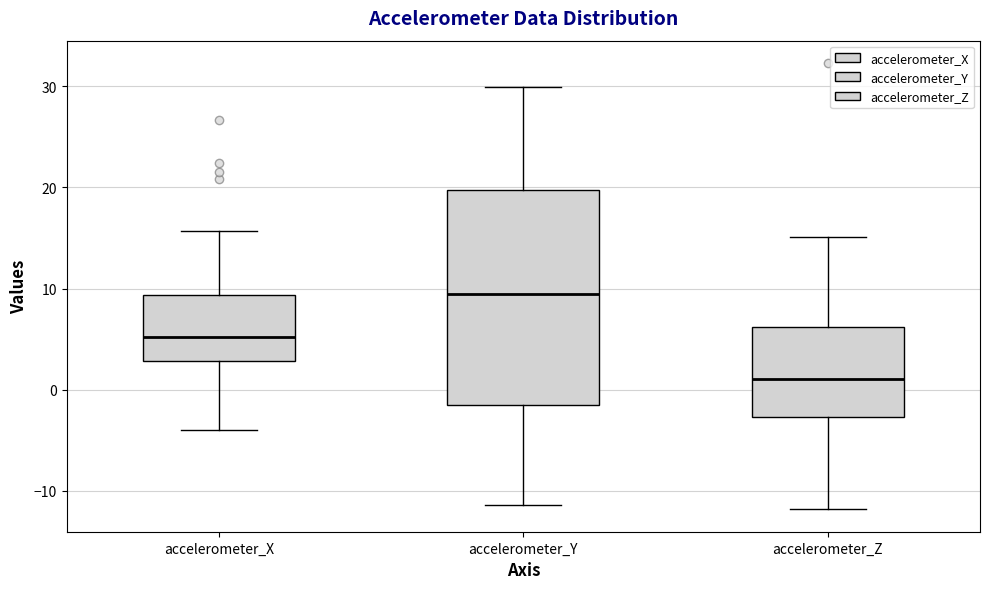

Reading left to right, read every box against the y-axis: the position of its median line, the range the box covers, and the ends of its whiskers. The values are not printed on the chart, so give them approximately, as read against the axis.

accelerometer_X: median 5, box 3 to 9, whiskers -4 to 16
accelerometer_Y: median 9, box -2 to 20, whiskers -11 to 30
accelerometer_Z: median 1, box -3 to 6, whiskers -12 to 15